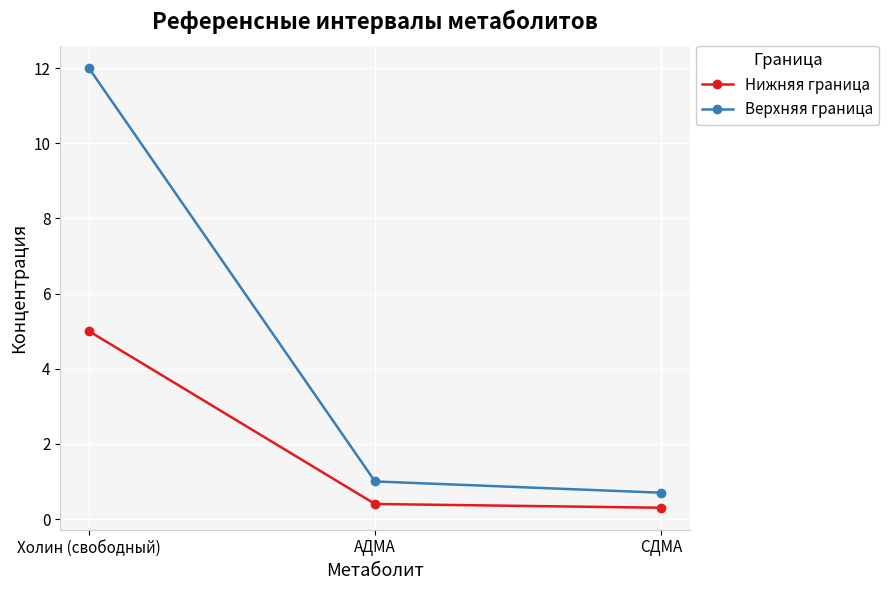

At СДМА, list the series in order from smallest to largest.

Нижняя граница, Верхняя граница